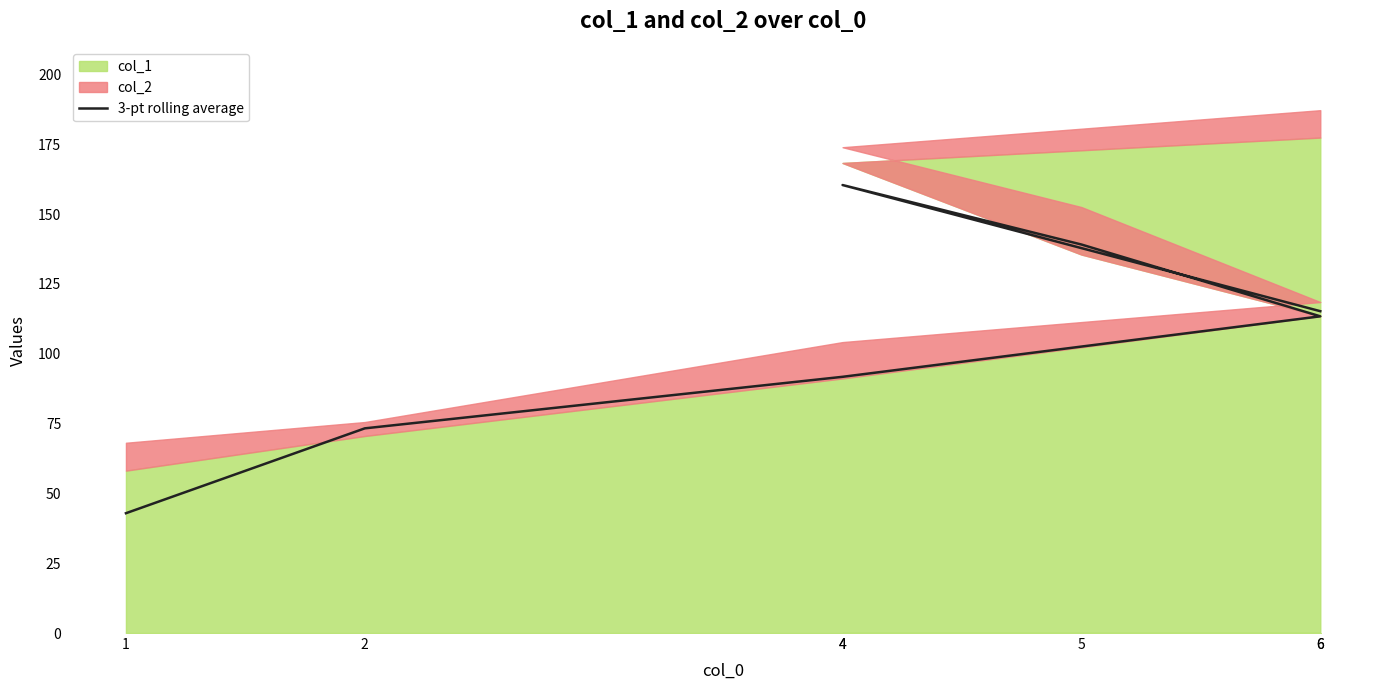

What is the change in value from 4 to 5?

+47.4